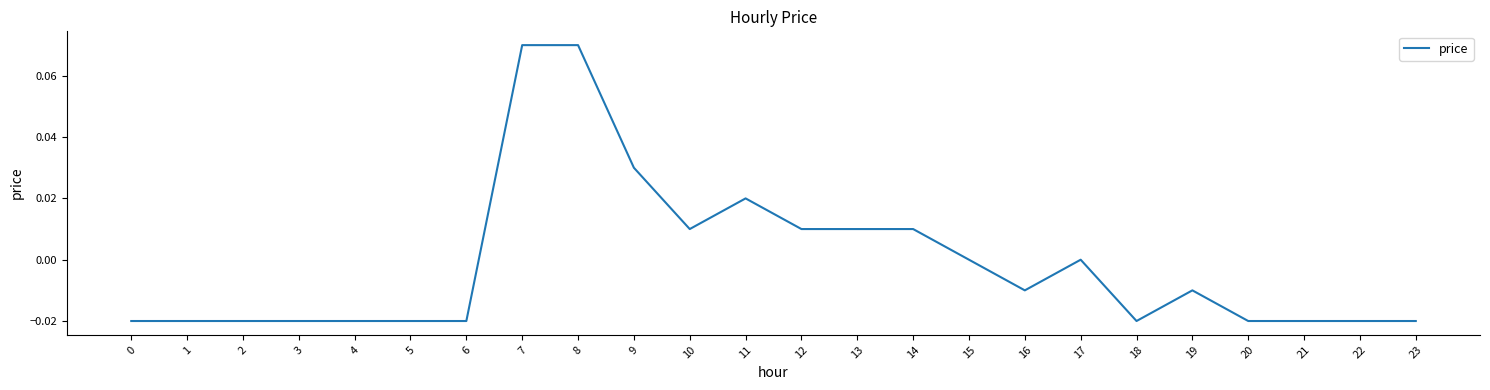

Is it true that the value at 23 is -0.0?

True